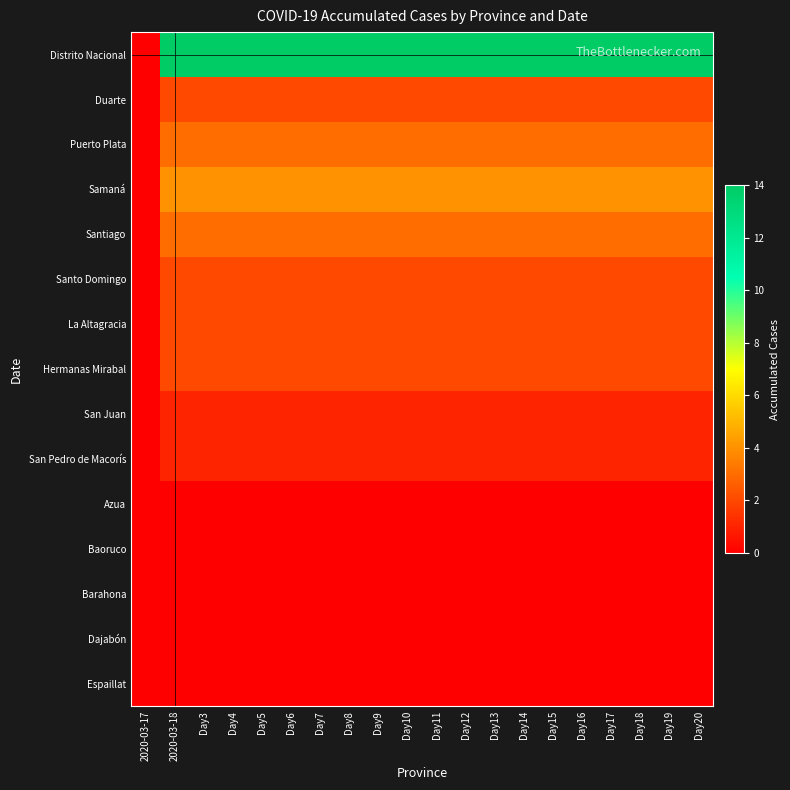

What is the greatest value displayed?

14